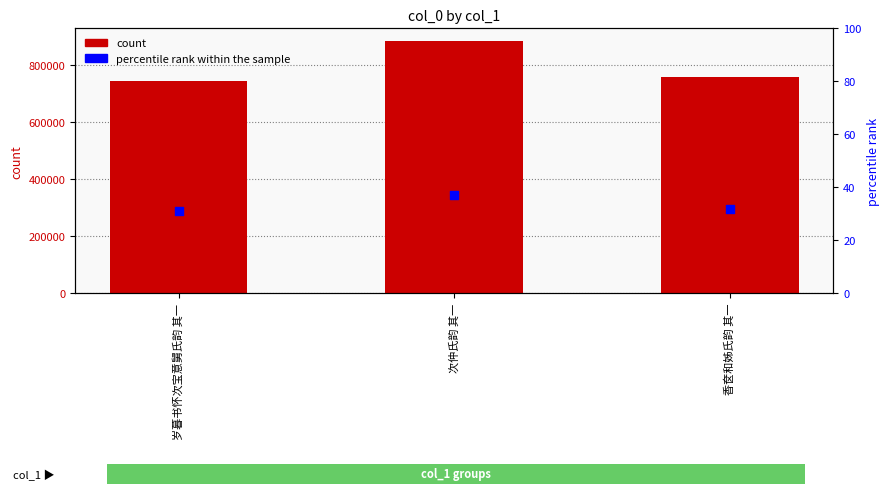

What is the total value across all series at 香奁和姊氏韵 其一?

757032.8